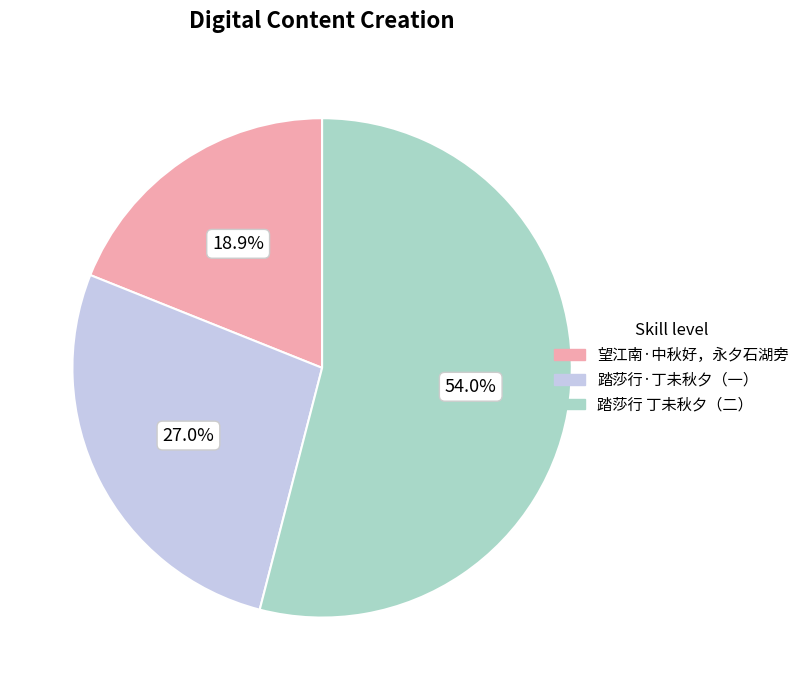

Count the number of slices in the pie.

3